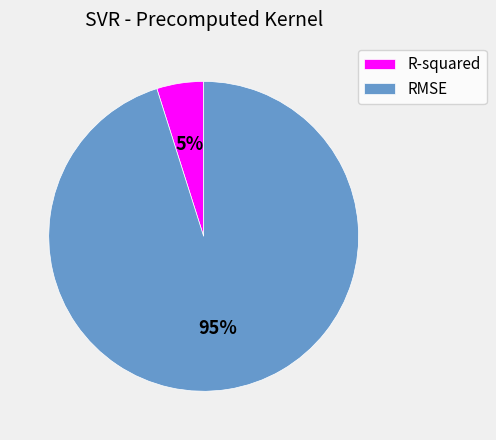

Is it true that R-squared is 17% of the pie?

False